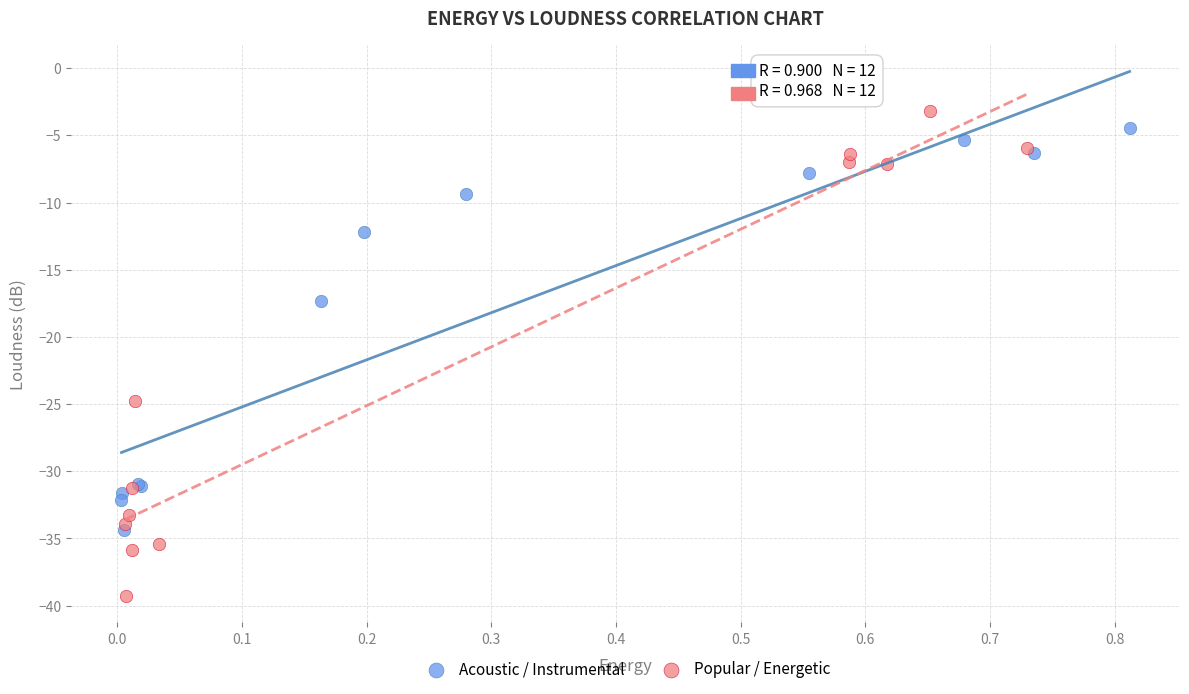

Which series reaches the minimum Y coordinate?

Popular / Energetic